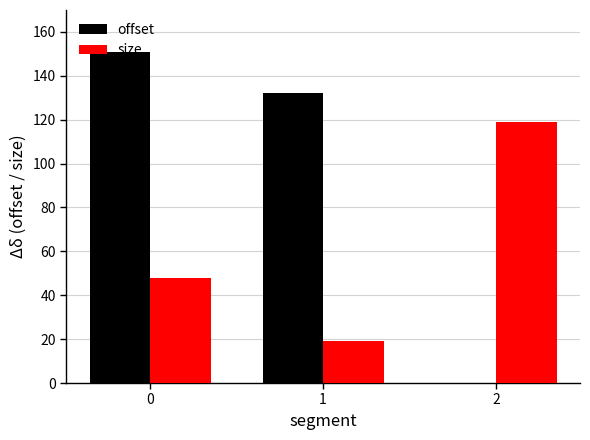

Count the number of data series in this chart.

2